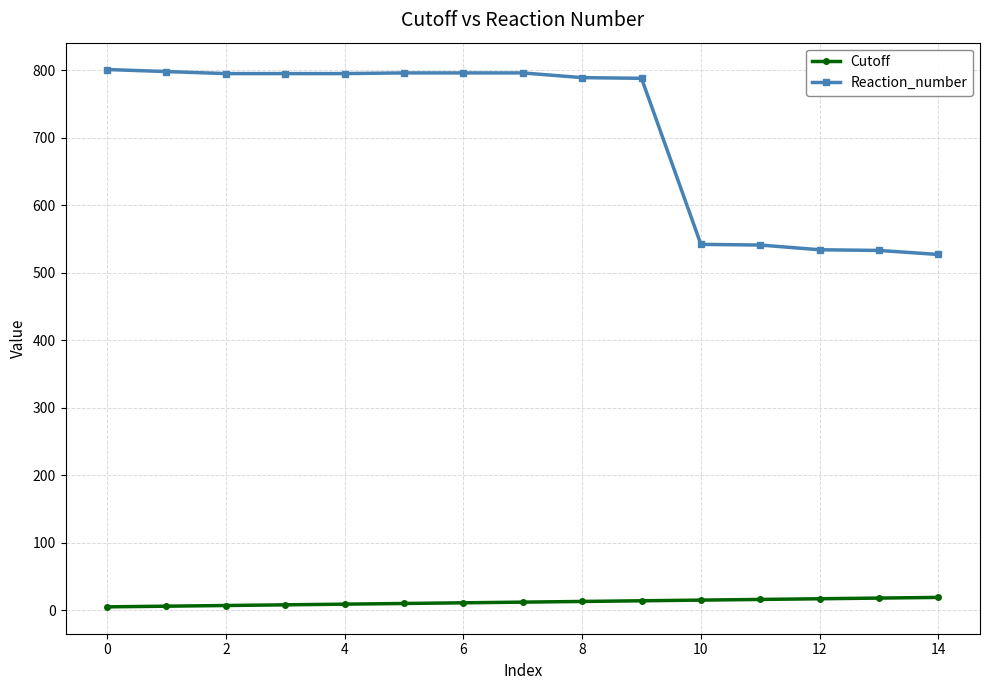

What is the difference between the maximum and minimum values in the Reaction_number series?

274